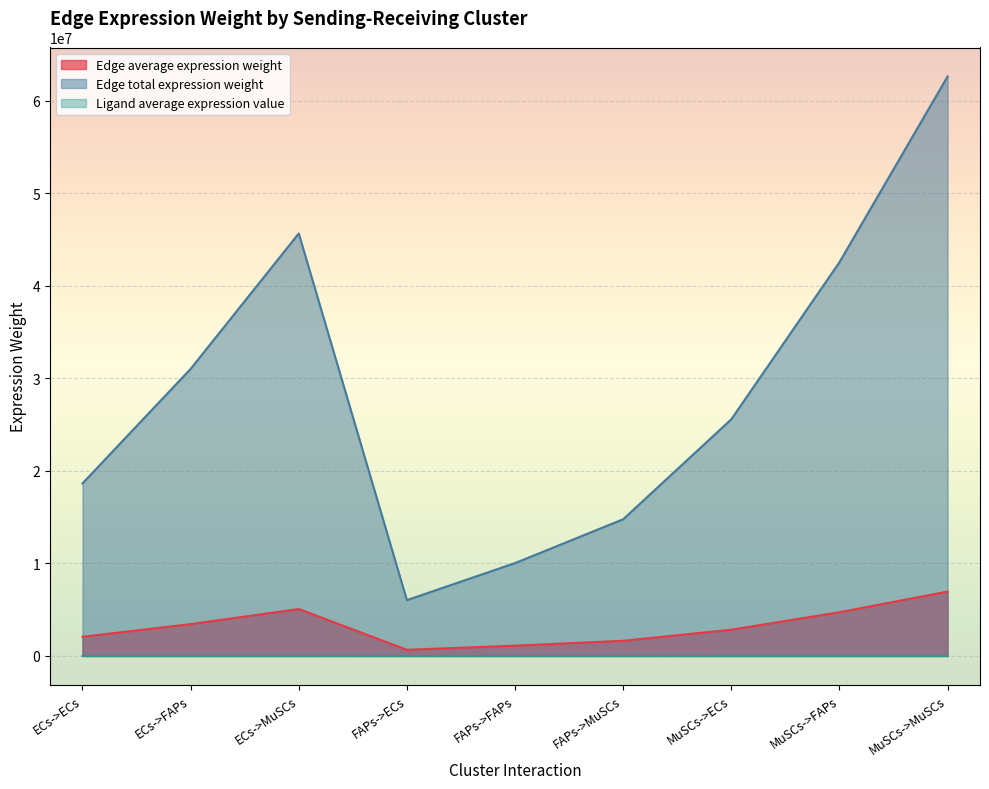

What is the value of the Edge total expression weight point at the 4th from the left?

6034777.3